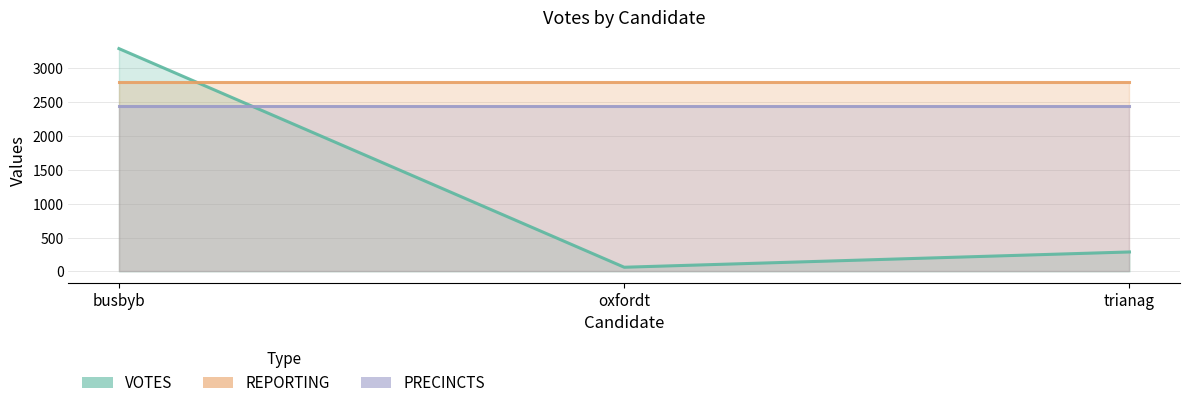

What is the total value across all series at busbyb?

8544